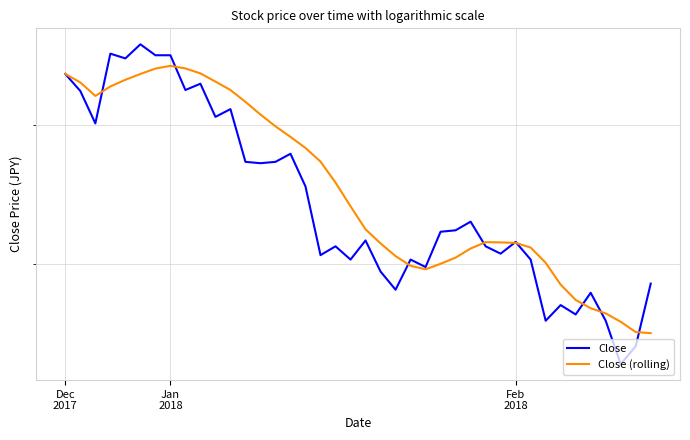

What is the label of the 15th point from the left?

14